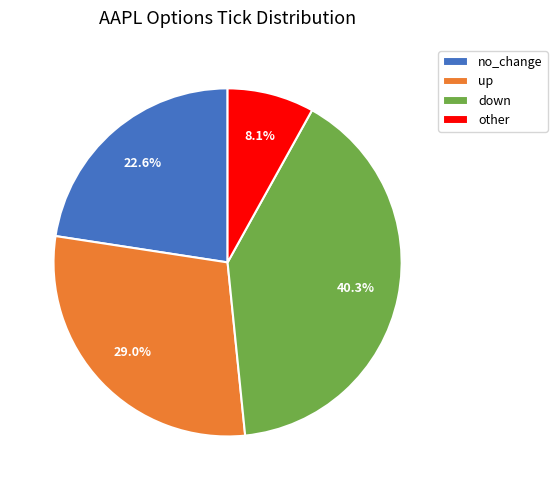

Which category has the biggest portion of the pie?

down